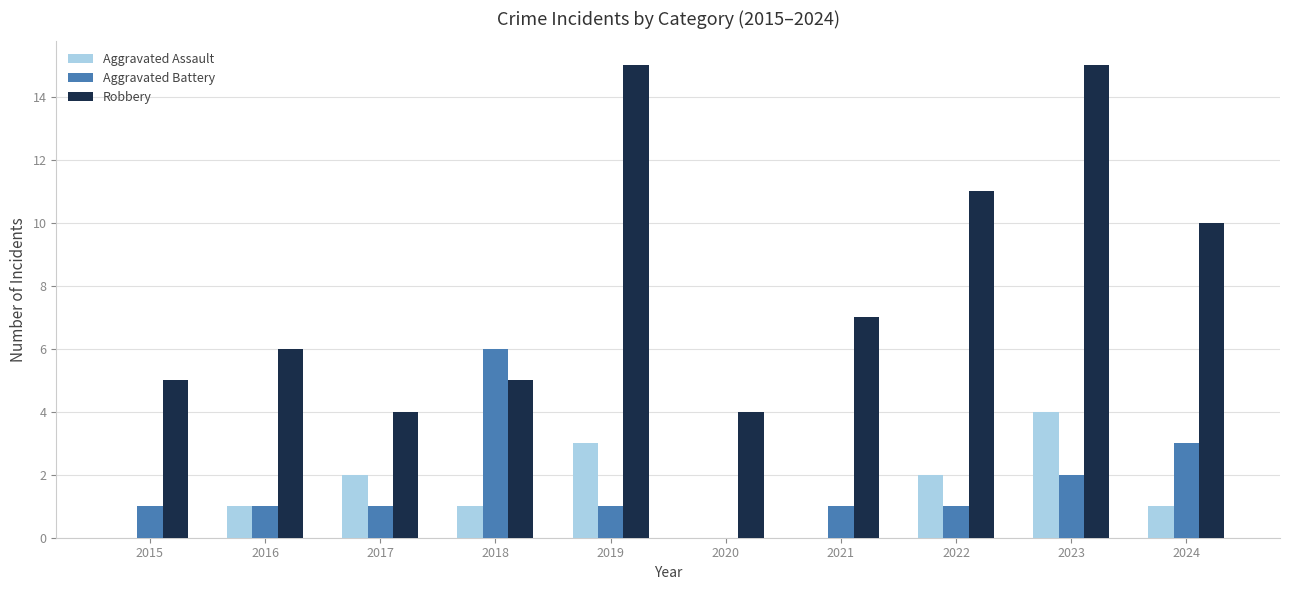

At which category is the sum across all series the highest?

2023